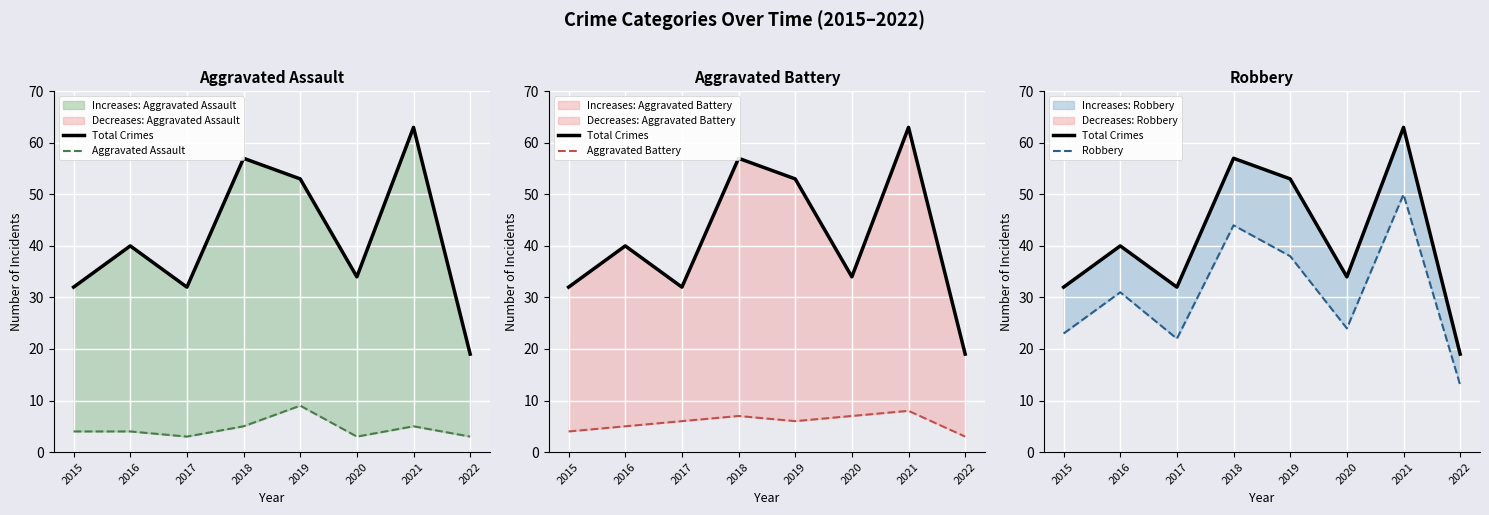

At which category is the sum across all series the highest?

2021